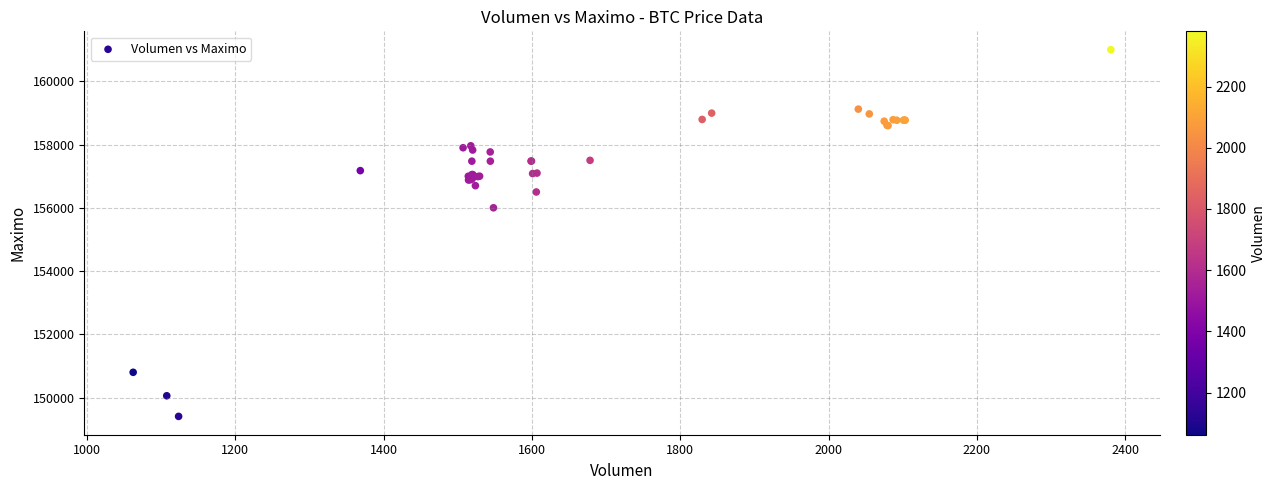

What Y value in the scatter plot is closest to 155202?

156000